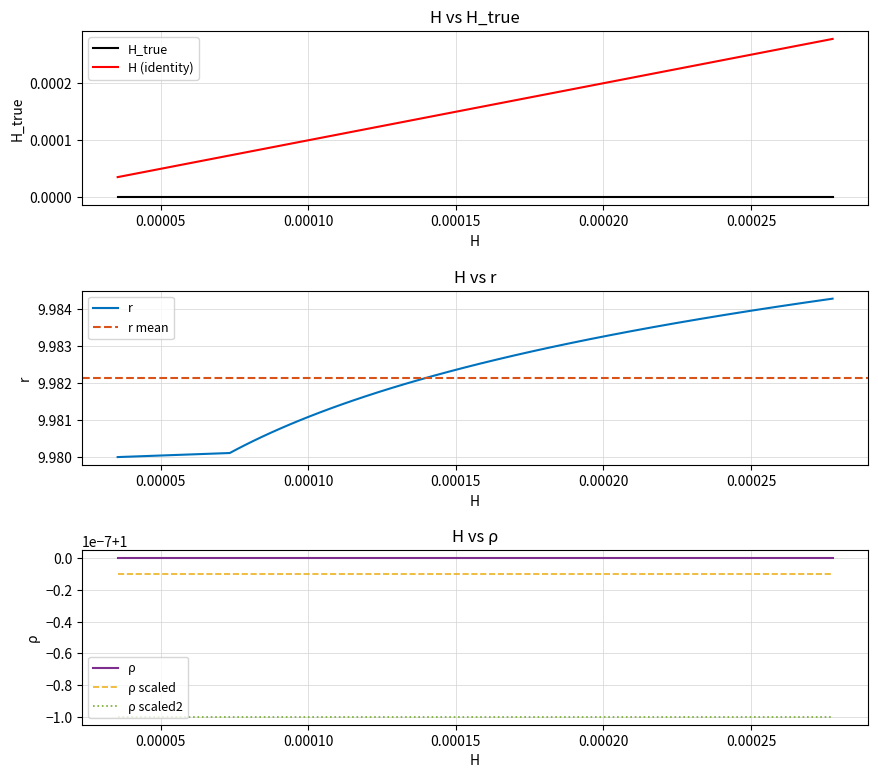

True or false: H_true and H (identity) cross at least once.

False